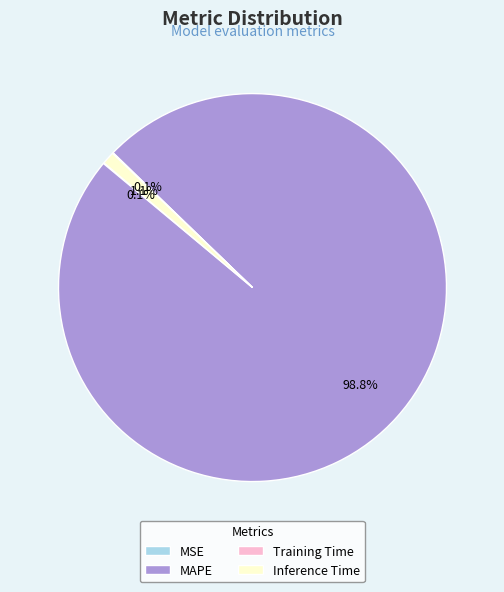

Which slice represents more than half of the pie?

MAPE